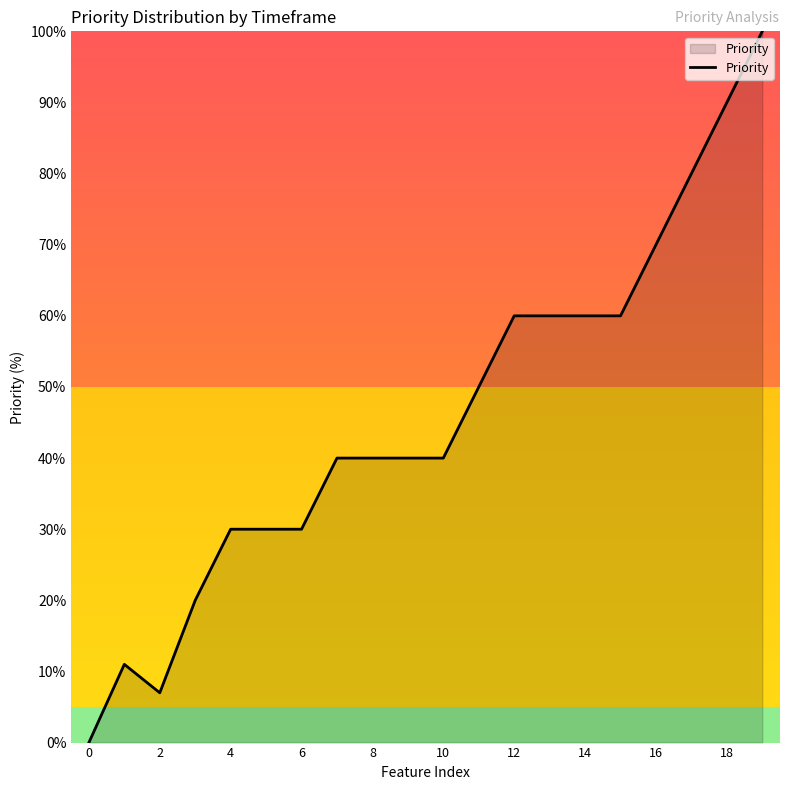

What is the greatest value displayed?

100.0